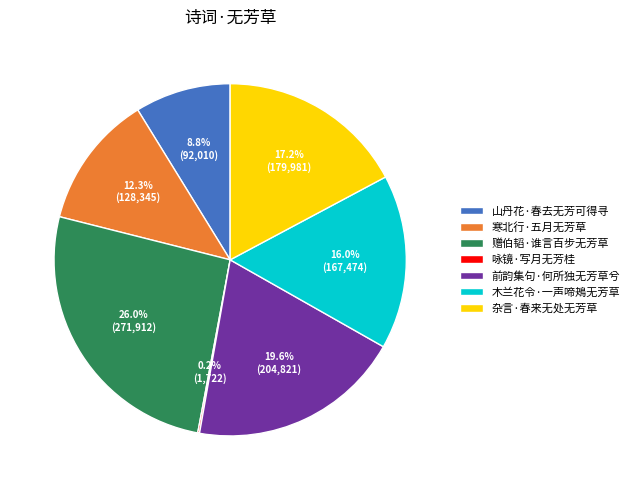

Is it true that 山丹花·春去无芳可得寻 is 17% of the pie?

False